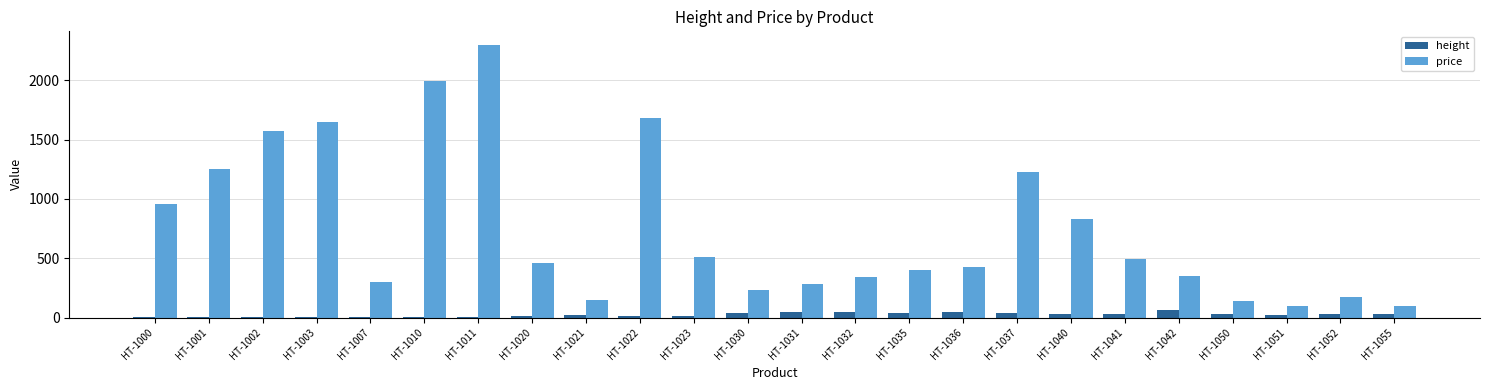

What is the total value across all series at HT-1020?

476.0